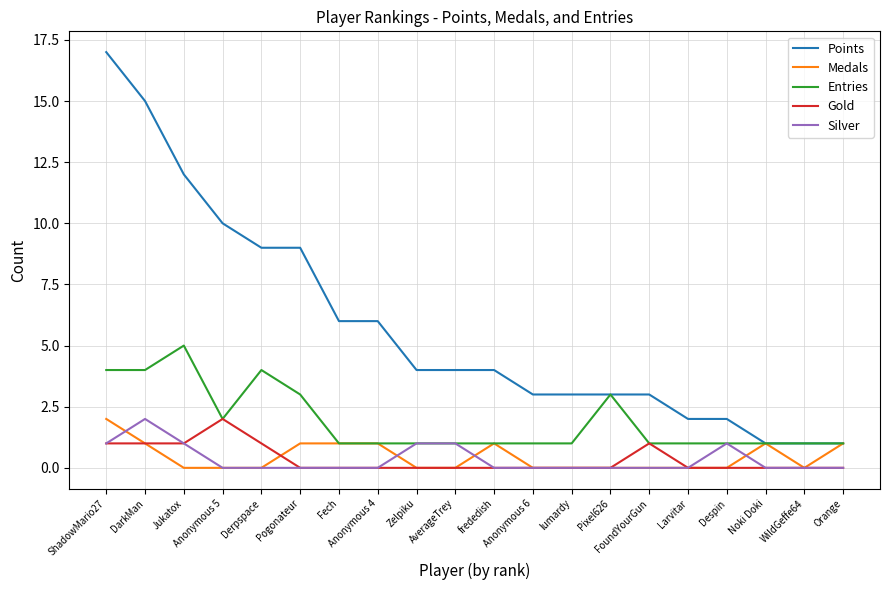

Which series has the largest range (max minus min)?

Points